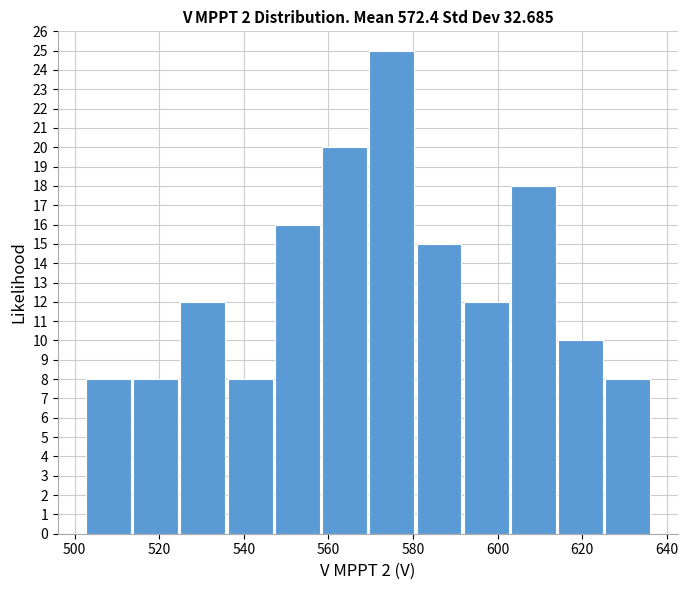

Over which range of the x-axis is the bar tallest?

570 to 580